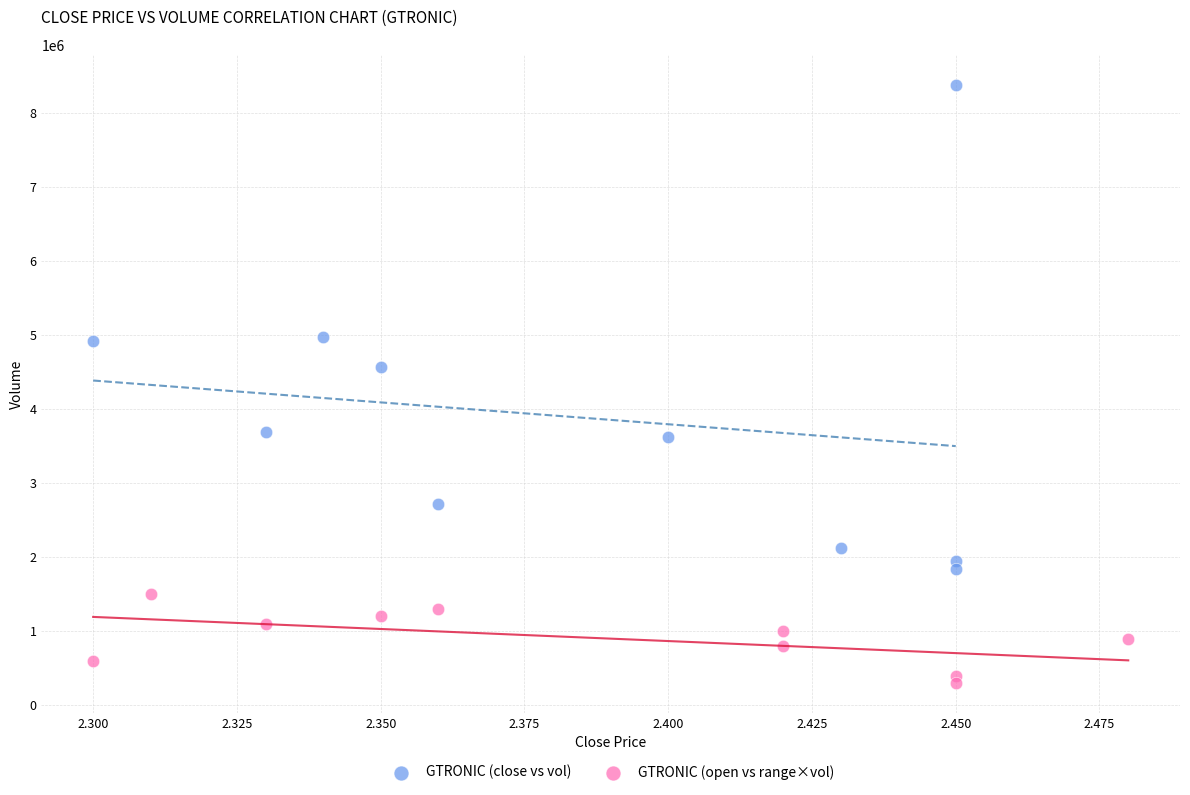

Which series has the largest Y range (max minus min)?

GTRONIC (close vs vol)